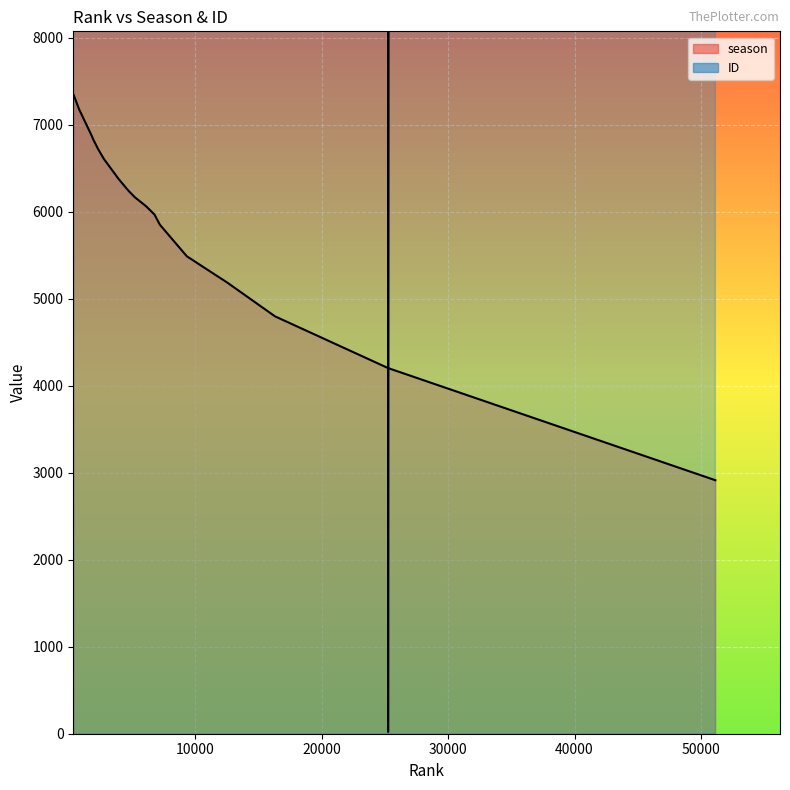

Reading left to right, extract all data points from this chart.

season: 25250=4203	1930=6828	2318=6717	4355=6303	3942=6374	1780=6879	9326=5488	7192=5851	819=7171	5864=6091	51140=2914	852=7163	5224=6165	2769=6606	16299=4798	12522=5186	4732=6238	379=7340	6133=6059	6764=5968
ID: 25250=20	1930=22497	2318=1820342	4355=1951758	3942=3477306	1780=3946814	9326=4229136	7192=6510348	819=6940556	5864=7025661	51140=7587898	852=8741713	5224=9541747	2769=11783968	16299=12333251	12522=14424176	4732=16206490	379=20199374	6133=20737010	6764=21345373